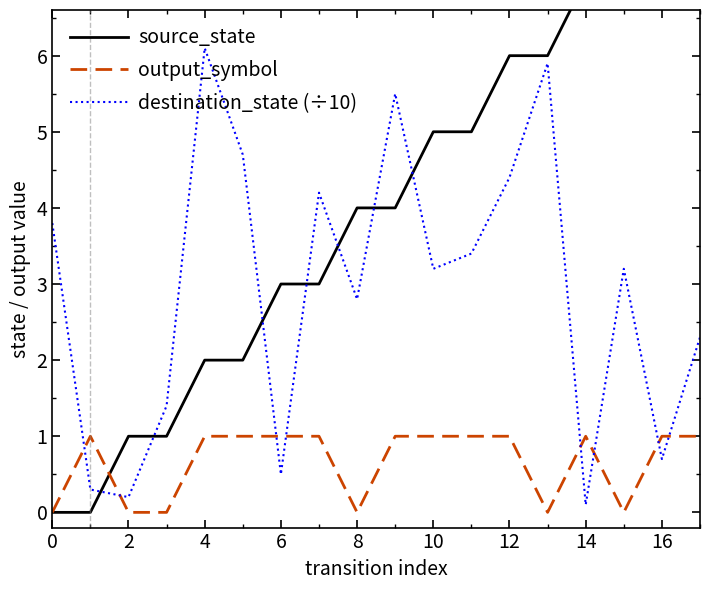

What is the sum of all source_state values?

72.0